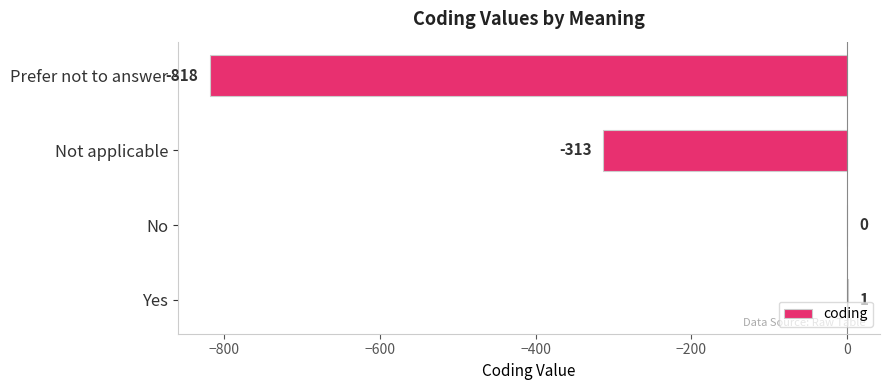

Between Yes and No, which is larger?

Yes